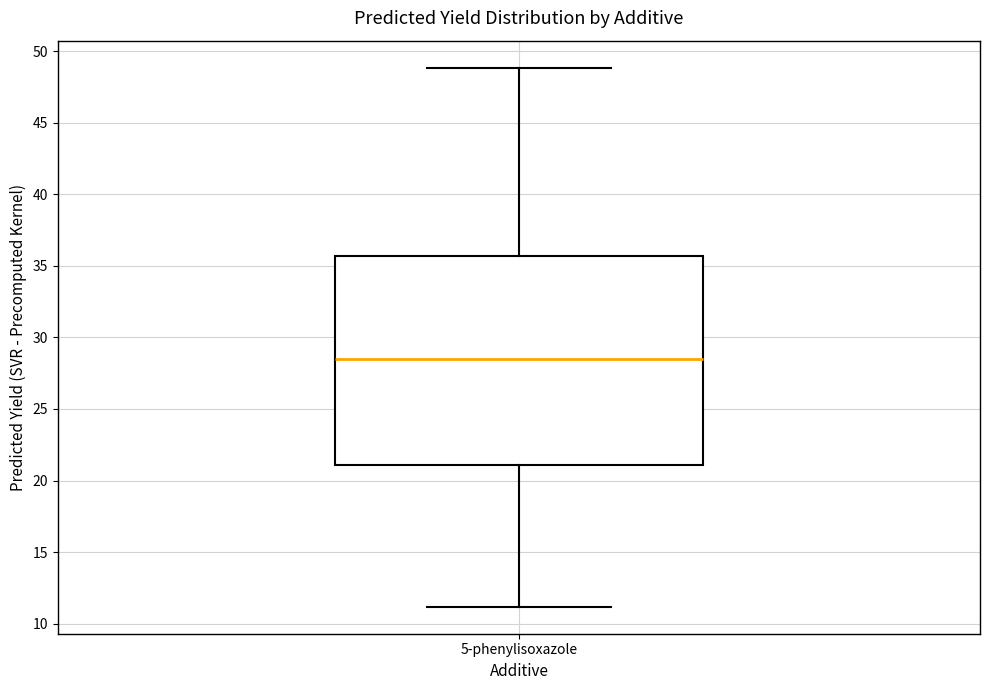

Read this box plot against the y-axis: the position of the median line, the range covered by the box, and the ends of both whiskers. The values are not printed on the chart, so give them approximately, as read against the axis.

median 28.5, box 21.0 to 35.5, whiskers 11.0 to 49.0